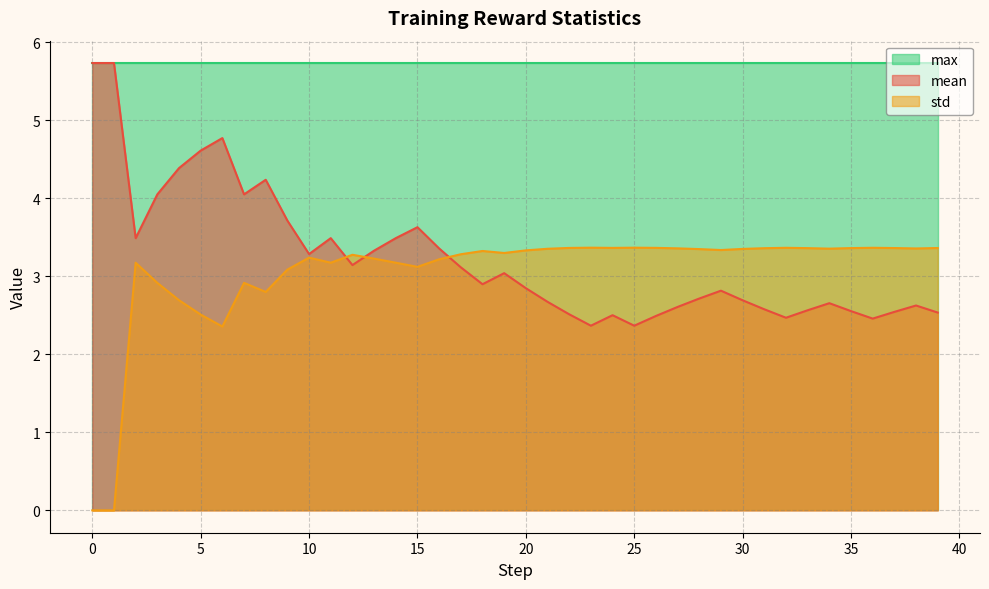

What is the difference between the maximum and second lowest values in the std series?

3.4